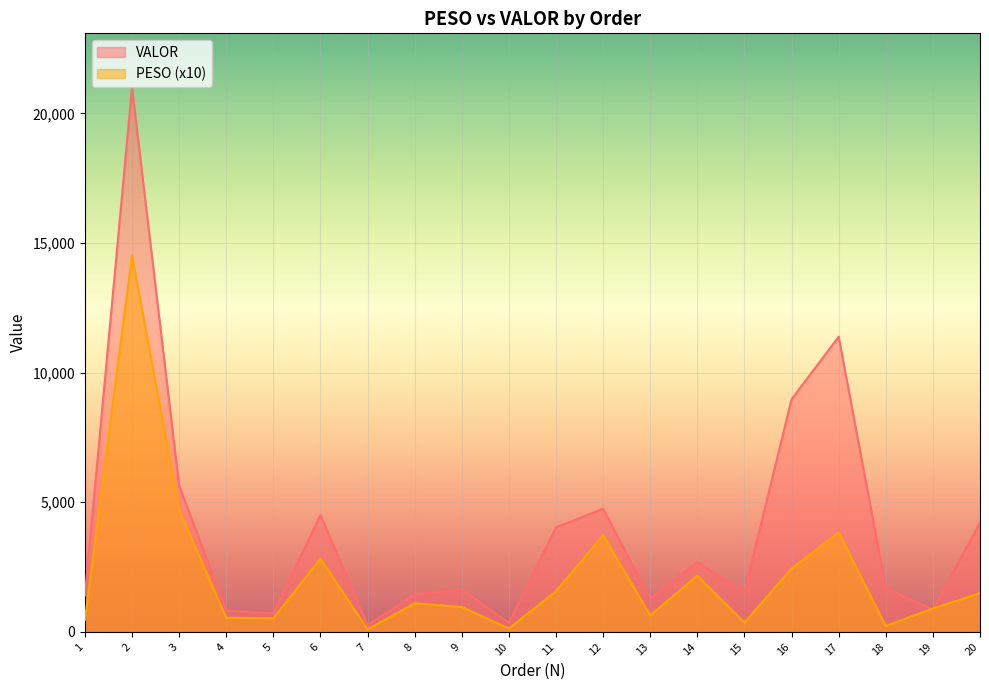

Is the value of VALOR at 7 greater than the value of PESO at 2?

No